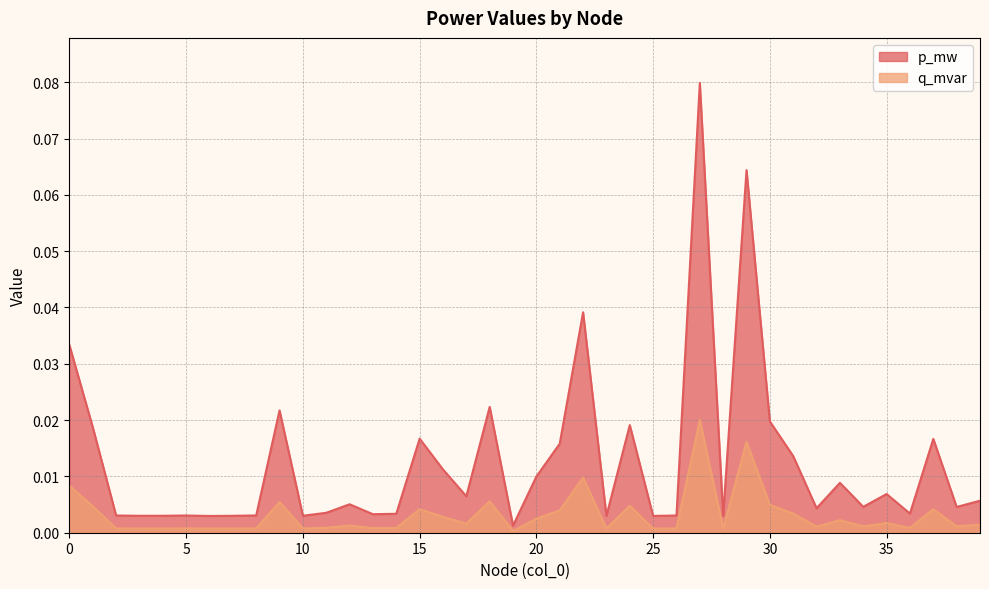

Reading left to right, what are all the values shown in this chart?

p_mw: 0=0.0	1=0.0	2=0.0	3=0.0	4=0.0	5=0.0	6=0.0	7=0.0	8=0.0	9=0.0	10=0.0	11=0.0	12=0.0	13=0.0	14=0.0	15=0.0	16=0.0	17=0.0	18=0.0	19=0.0	20=0.0	21=0.0	22=0.0	23=0.0	24=0.0	25=0.0	26=0.0	27=0.1	28=0.0	29=0.1	30=0.0	31=0.0	32=0.0	33=0.0	34=0.0	35=0.0	36=0.0	37=0.0	38=0.0	39=0.0
q_mvar: 0=0.0	1=0.0	2=0.0	3=0.0	4=0.0	5=0.0	6=0.0	7=0.0	8=0.0	9=0.0	10=0.0	11=0.0	12=0.0	13=0.0	14=0.0	15=0.0	16=0.0	17=0.0	18=0.0	19=0.0	20=0.0	21=0.0	22=0.0	23=0.0	24=0.0	25=0.0	26=0.0	27=0.0	28=0.0	29=0.0	30=0.0	31=0.0	32=0.0	33=0.0	34=0.0	35=0.0	36=0.0	37=0.0	38=0.0	39=0.0